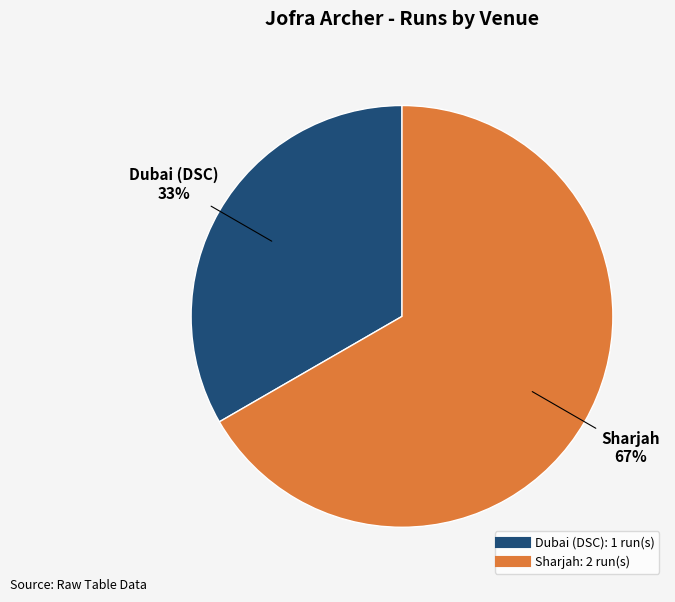

To the nearest percent, what is the average slice percentage?

50%